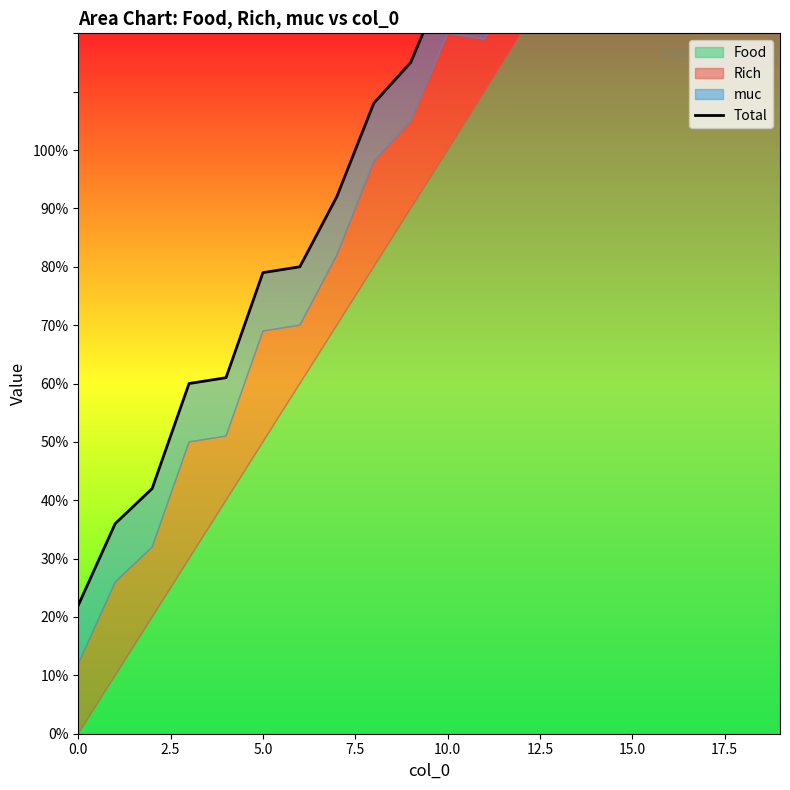

What is the average value?

11.8